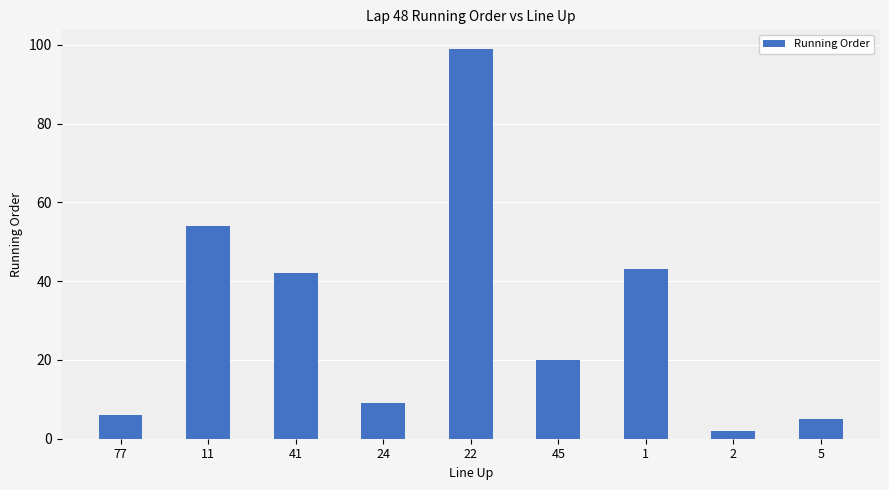

What is the minimum value shown in the chart?

2